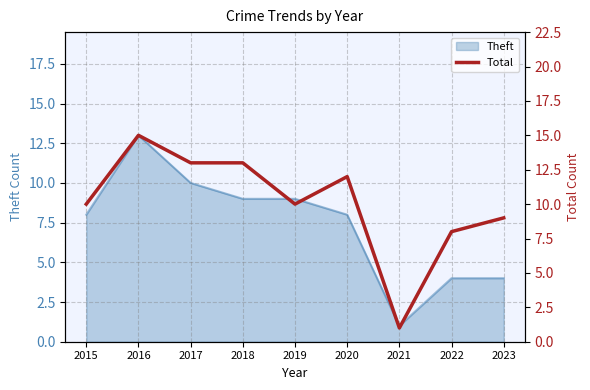

Reading left to right, transcribe all the data shown in this chart.

2015=10	2016=15	2017=13	2018=13	2019=10	2020=12	2021=1	2022=8	2023=9